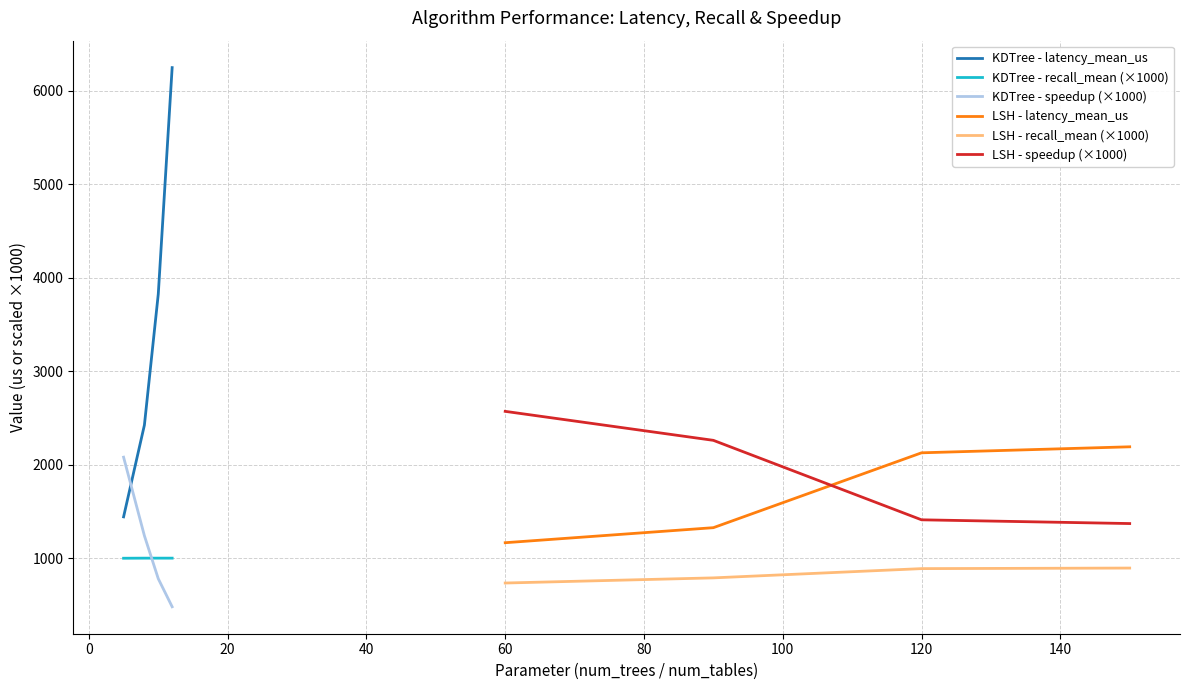

True or false: KDTree - recall_mean (×1000) and KDTree - latency_mean_us intersect in this chart.

False